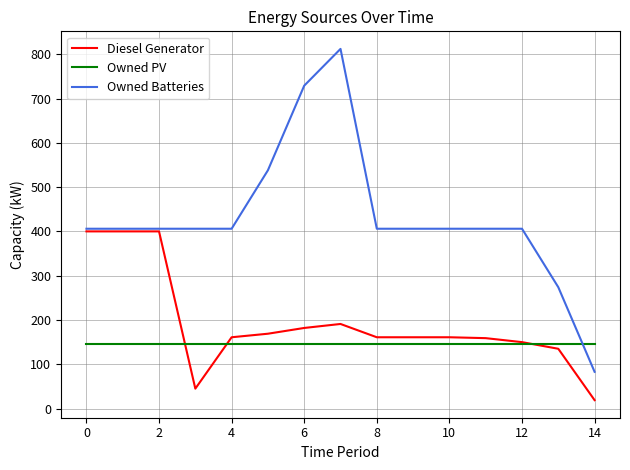

What is the sum of all Owned Batteries values?

6496